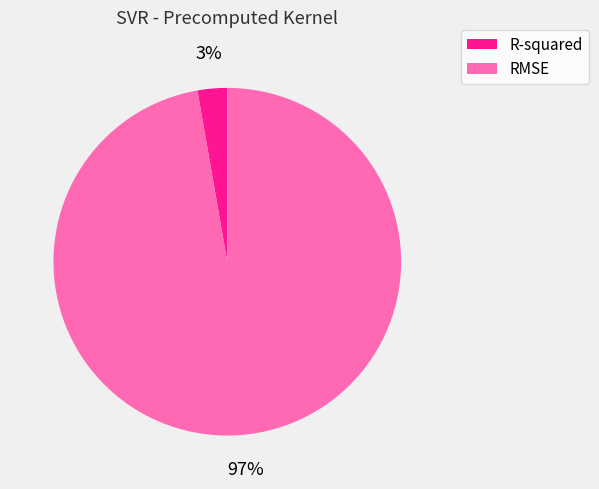

What percentage is the R-squared slice, to the nearest percent?

3%